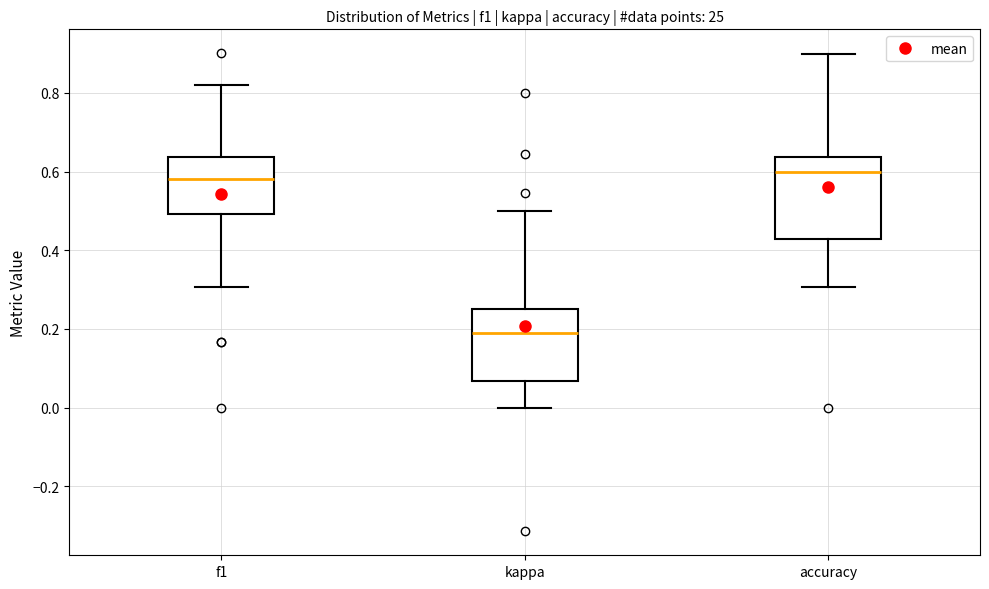

Where does the median line of the box for f1 sit on the y-axis? The values are not printed on the chart, so give them approximately, as read against the axis.

0.58